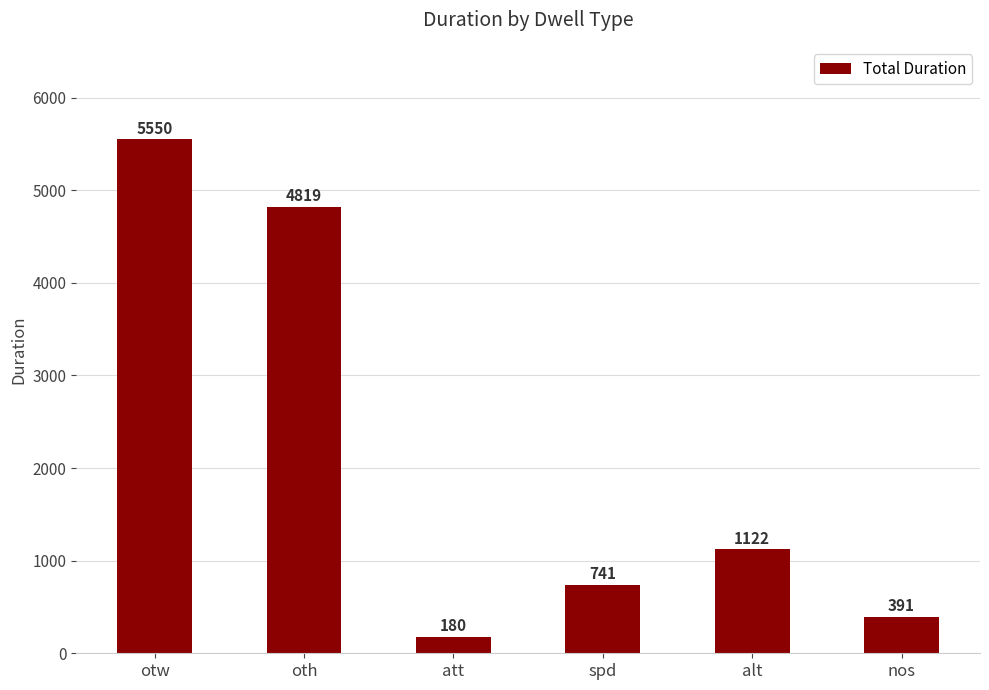

What is the difference between the maximum and second lowest values?

5159